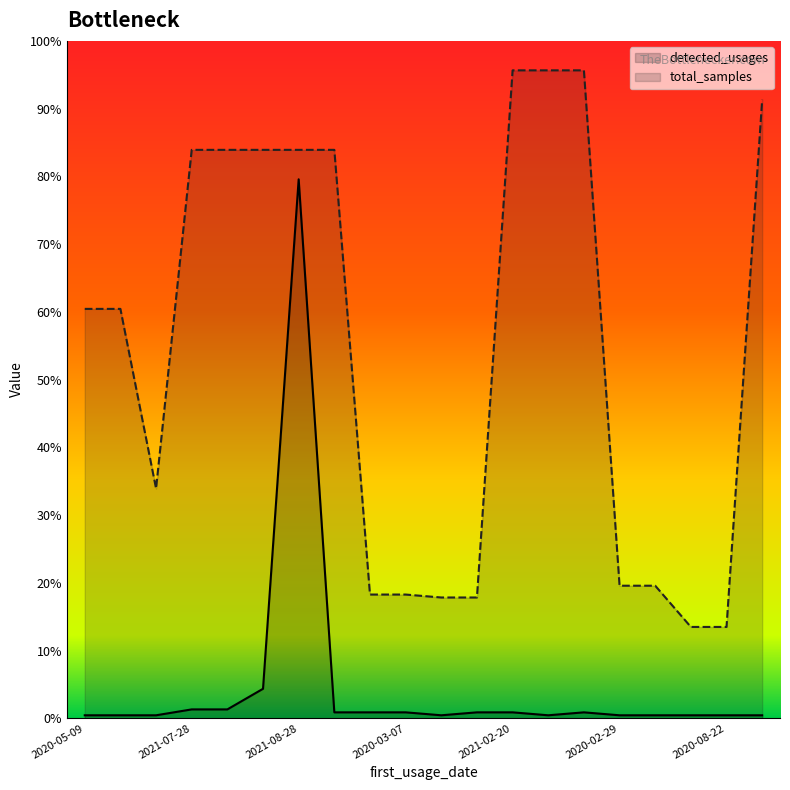

What are all the series names shown in the legend?

detected_usages, total_samples